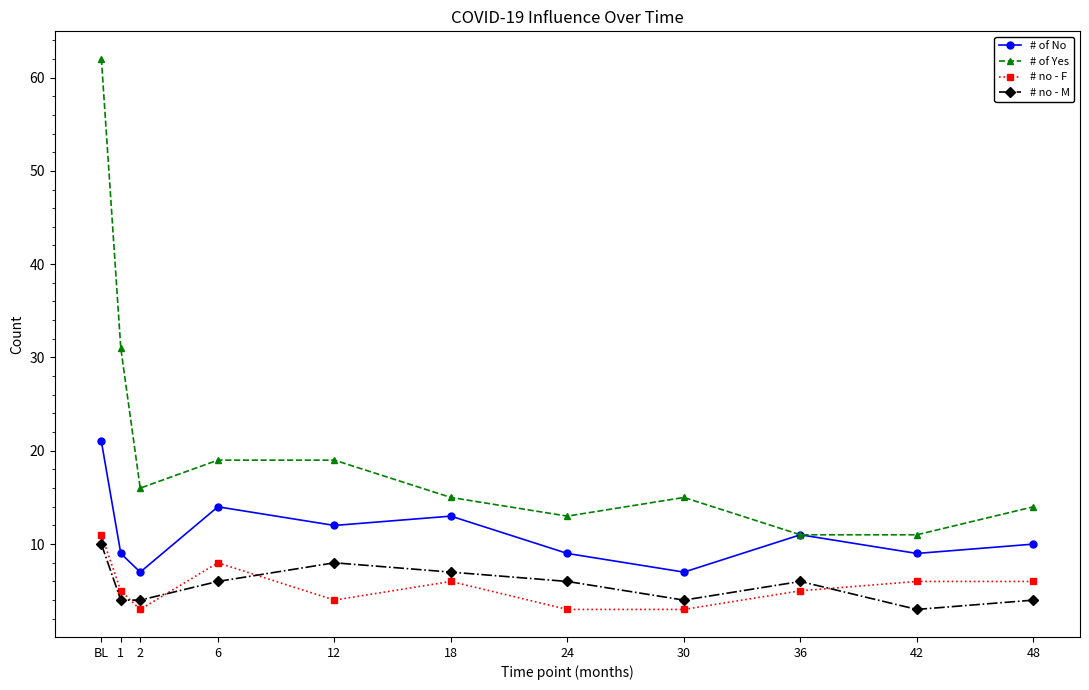

What is the difference between the second highest and second lowest values in the # of Yes series?

20